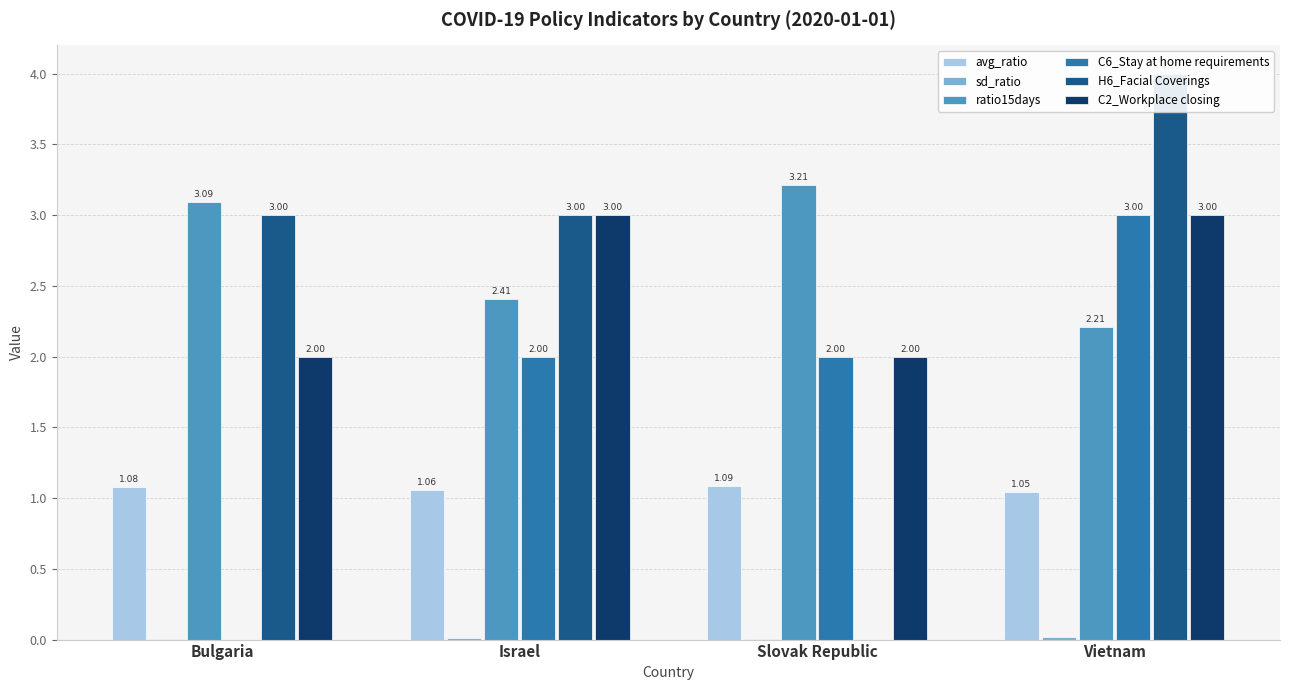

Is the value of C2_Workplace closing at Slovak Republic greater than the value of avg_ratio at Israel?

Yes